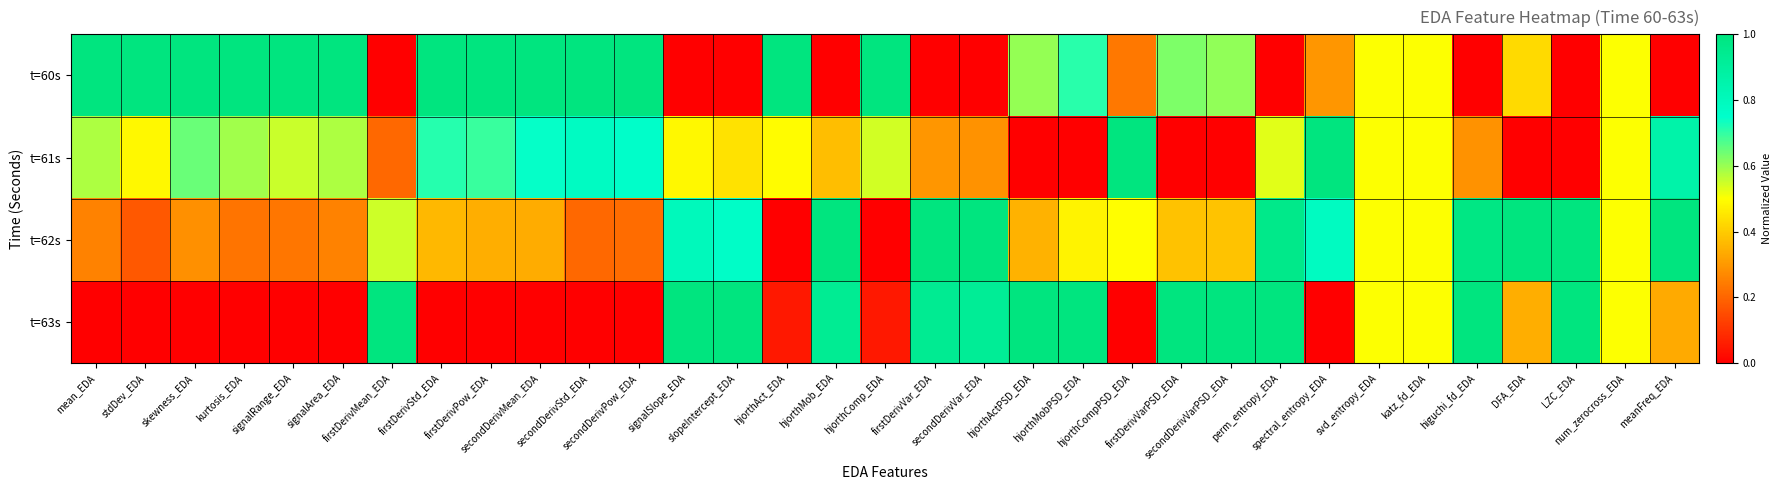

What is the spread (max minus min) of values at secondDerivVarPSD_EDA?

1.0